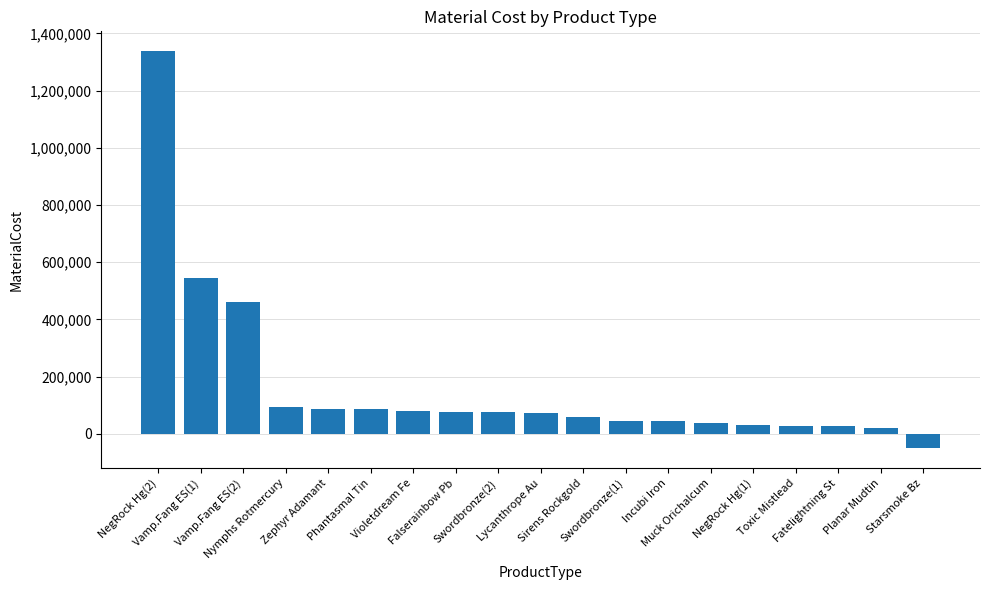

True or false: the data shows 26549.6 at Fatelightning St.

True